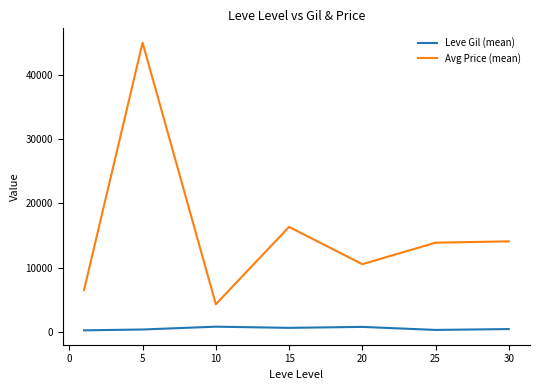

Rank the series by their average value, from lowest to highest.

Leve Gil (mean), Avg Price (mean)